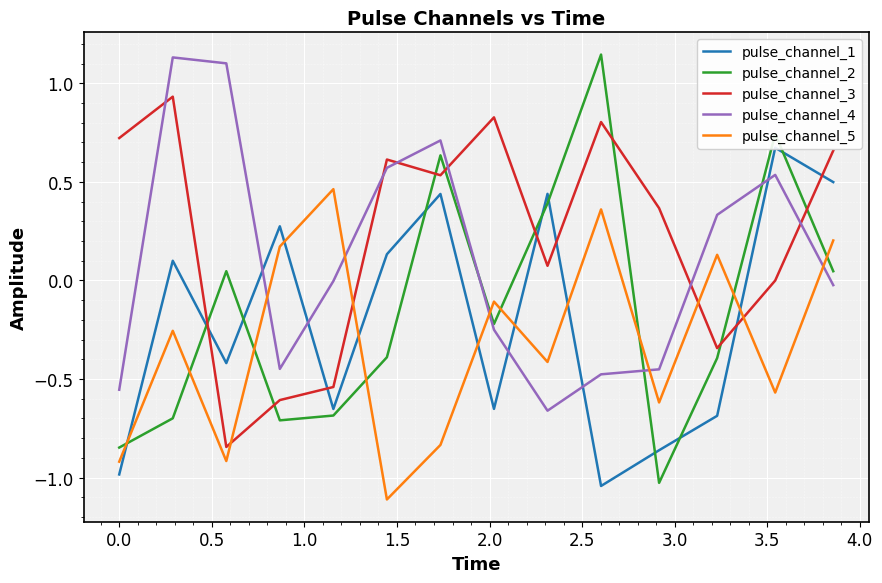

How many intersections are there between pulse_channel_4 and pulse_channel_2?

3